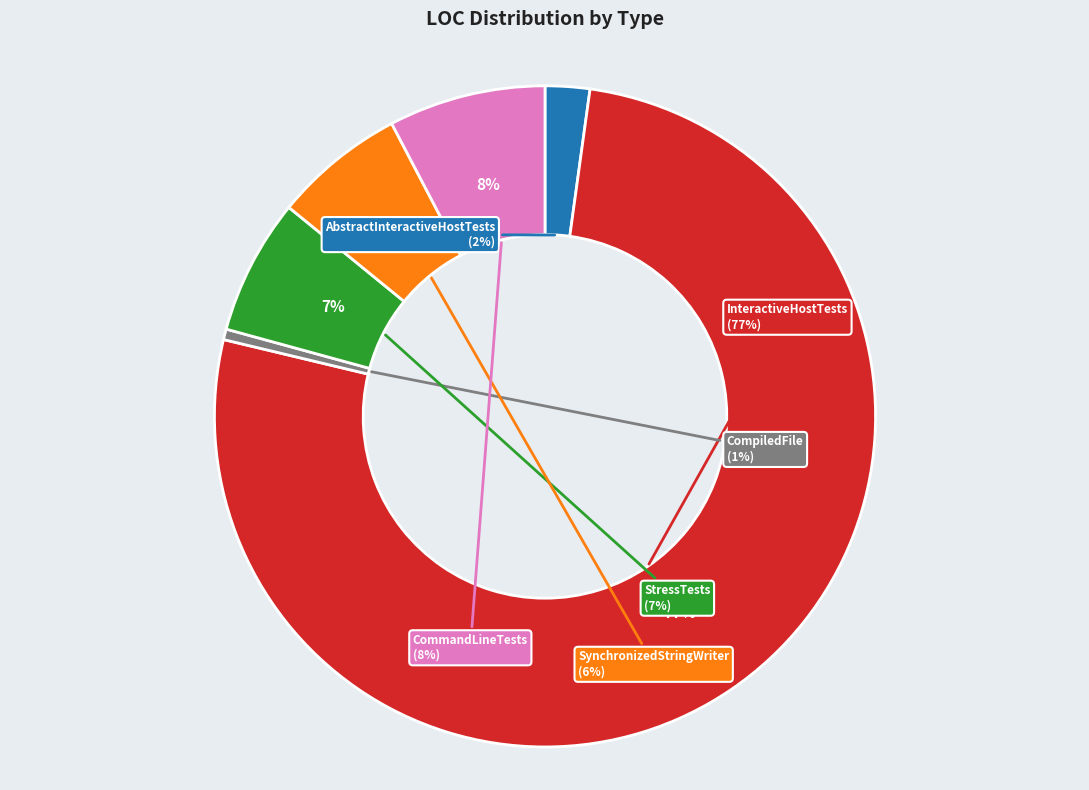

What percentage do CommandLineTests and StressTests together represent?

14.3%